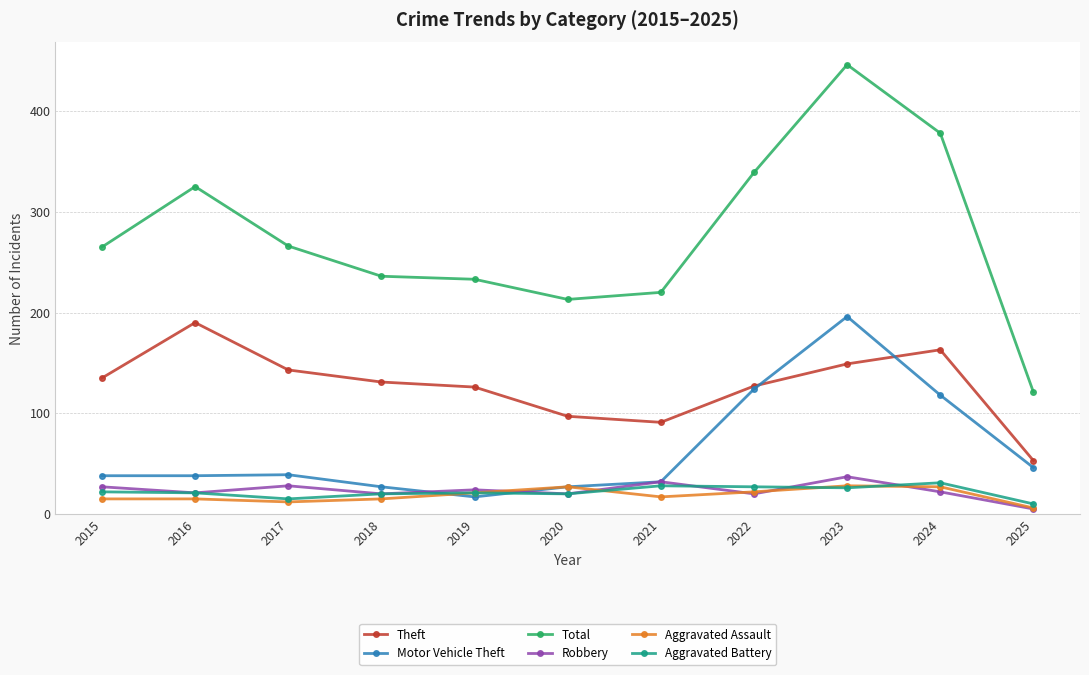

How many interior local valleys does the Robbery series have?

4